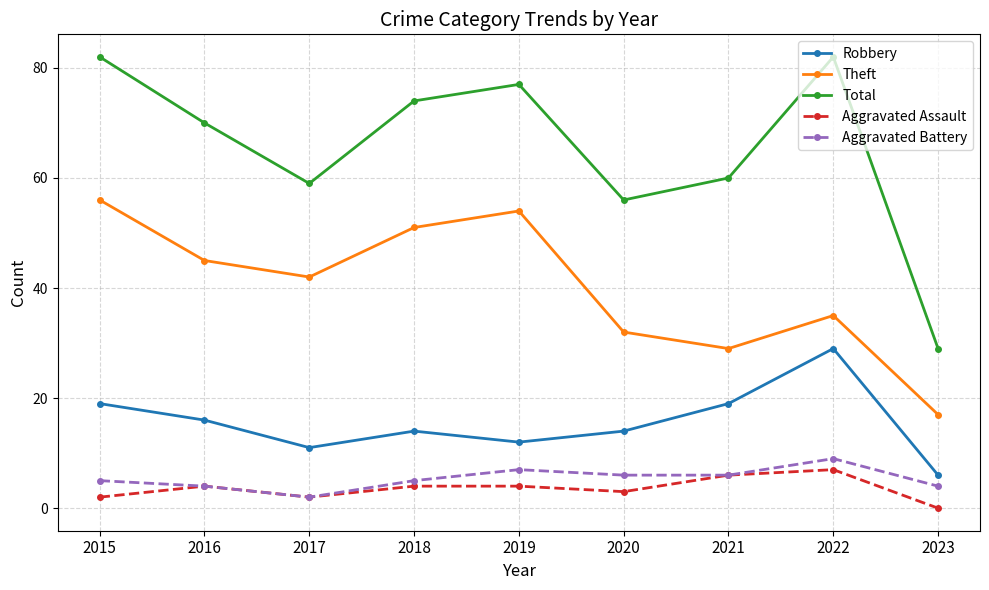

Does the chart have visible grid lines?

Yes